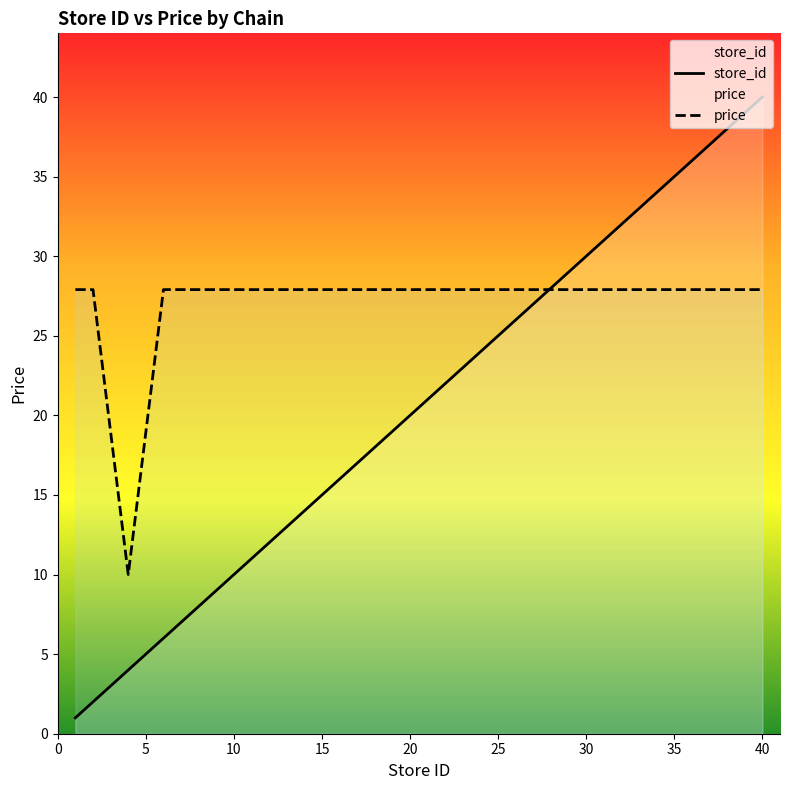

What are all the series names shown in the legend?

store_id, price